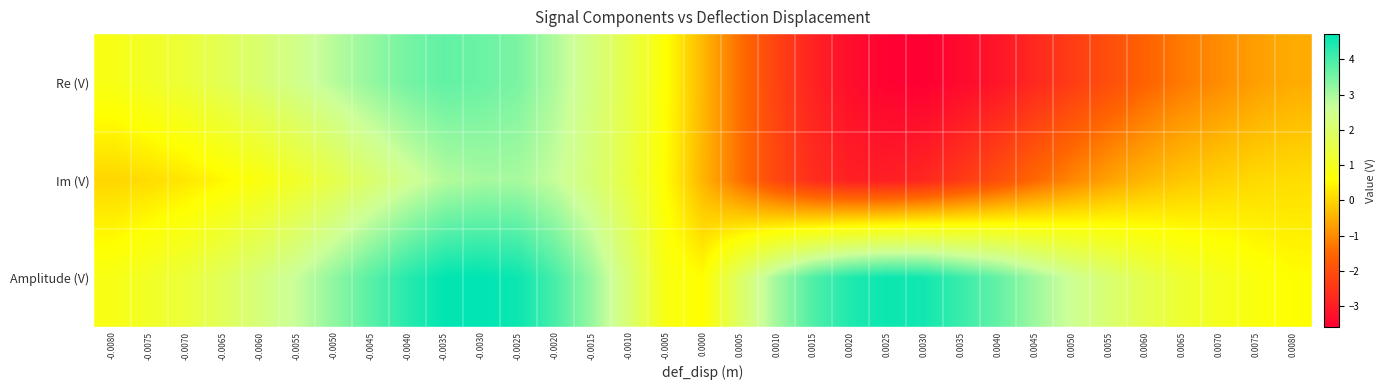

Rank the series at -0.0015 from highest to lowest value.

Amplitude (V), Re (V), Im (V)